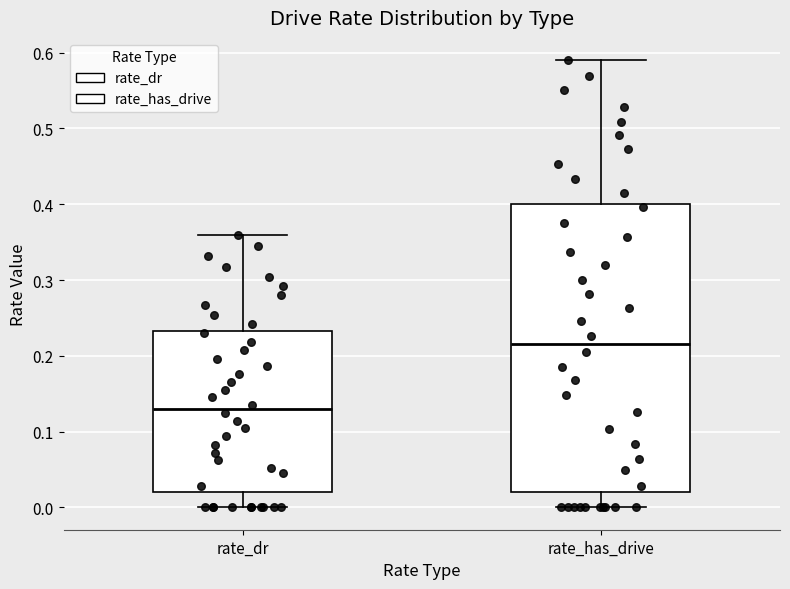

Reading left to right, transcribe this box plot: for each box, give where its median line is, the range the box spans, and where its two whiskers end, as read against the y-axis. The values are not printed on the chart, so give them approximately, as read against the axis.

rate_dr: median 0.13, box 0.02 to 0.23, whiskers 0.00 to 0.36
rate_has_drive: median 0.22, box 0.02 to 0.40, whiskers 0.00 to 0.59